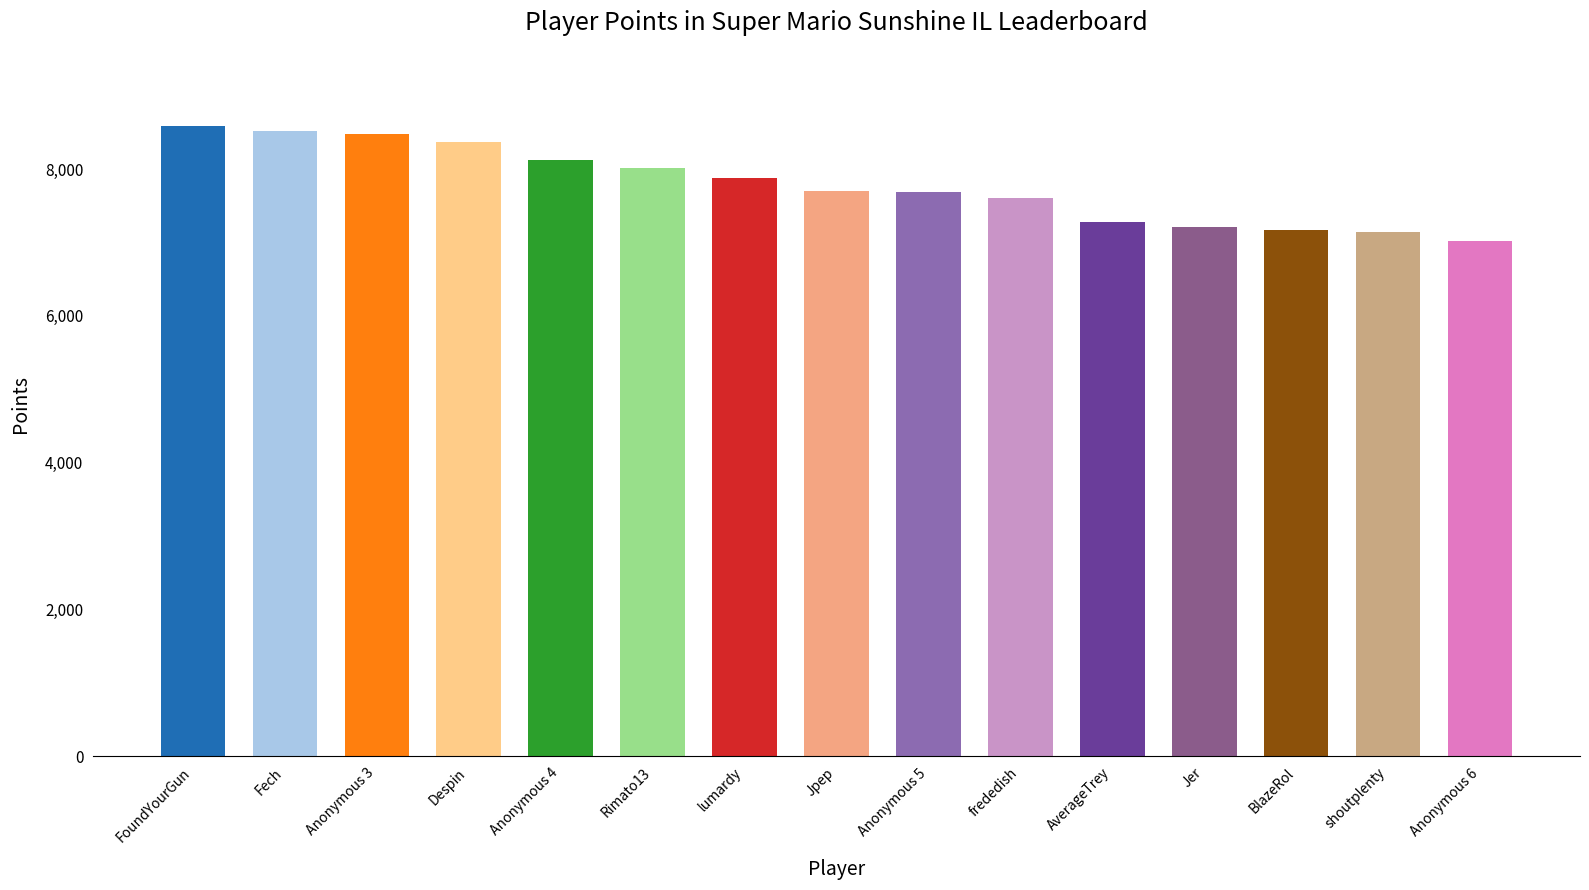

What is the maximum value shown in the chart?

8580